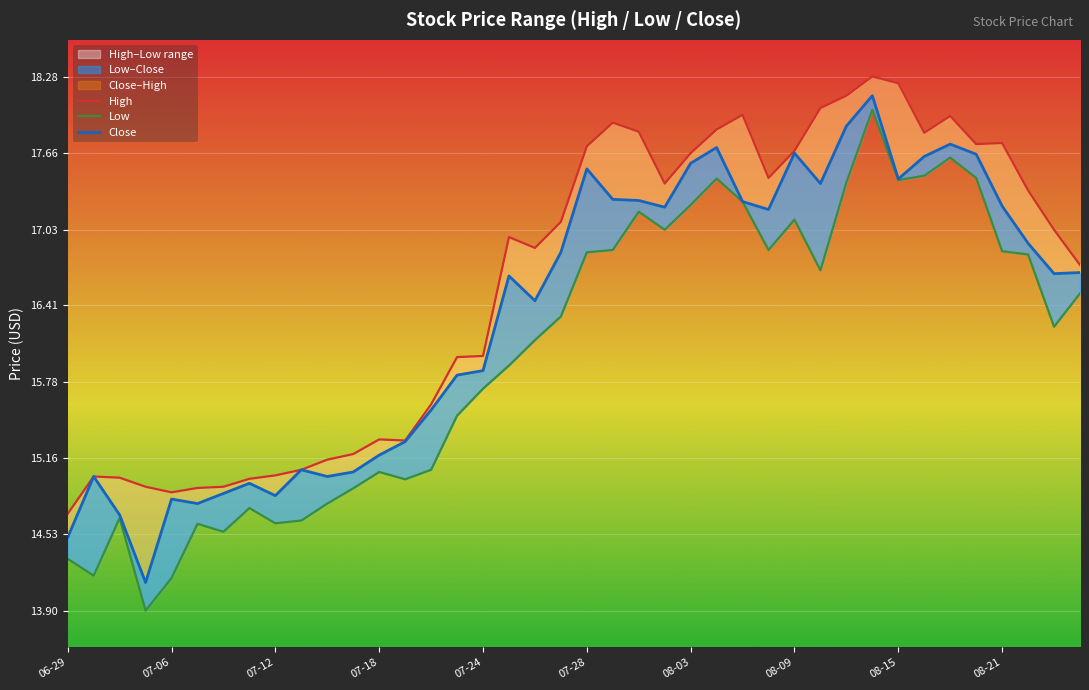

Is it true that High equals 29.9 at 23?

False